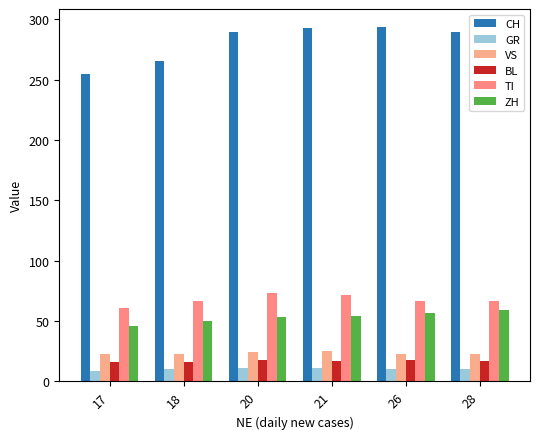

Which series has the largest range (max minus min)?

CH